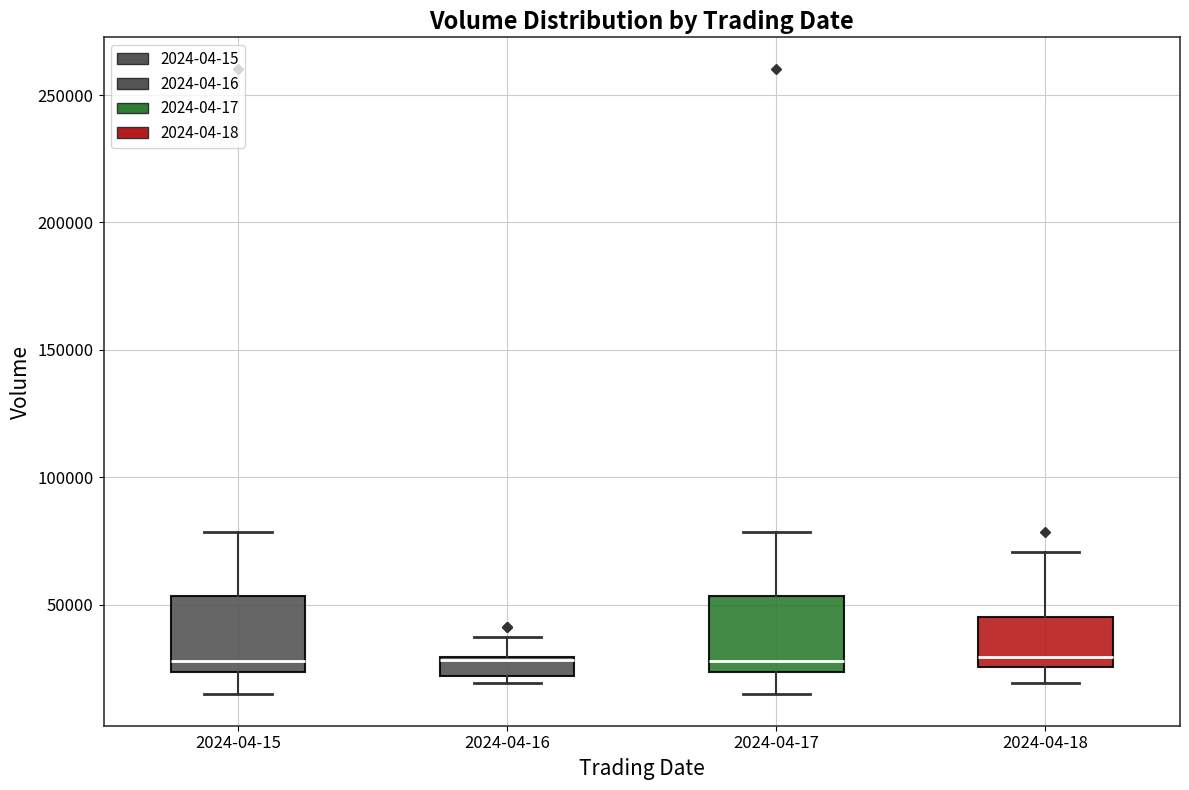

Where does the upper whisker of the box for 2024-04-17 end on the y-axis? The values are not printed on the chart, so give them approximately, as read against the axis.

80000